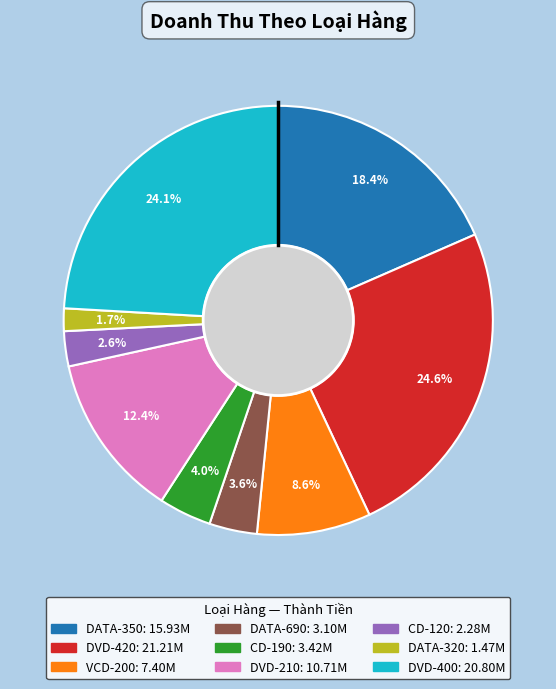

Which category has the smallest portion of the pie?

DATA-320